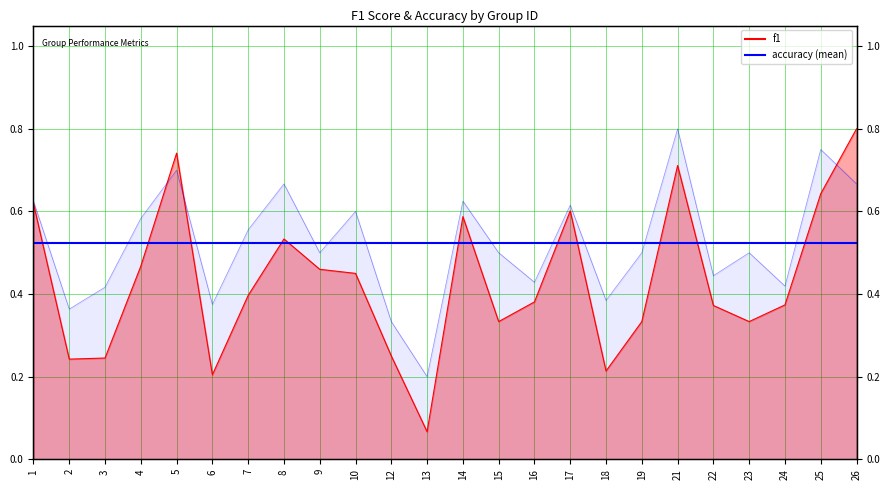

At how many categories does at least one series exceed 0?

24